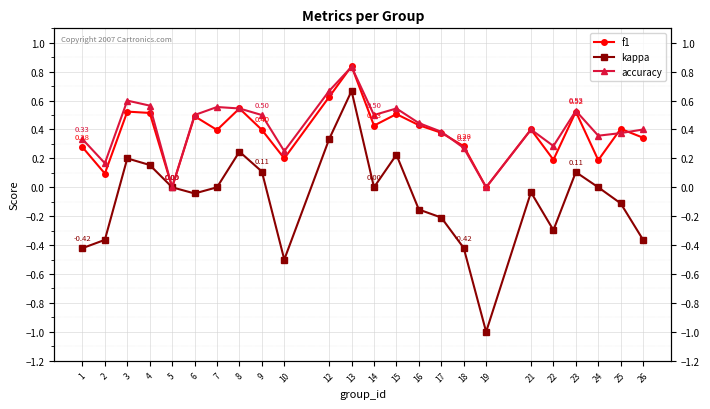

Rank the series at 18 from highest to lowest value.

f1, accuracy, kappa